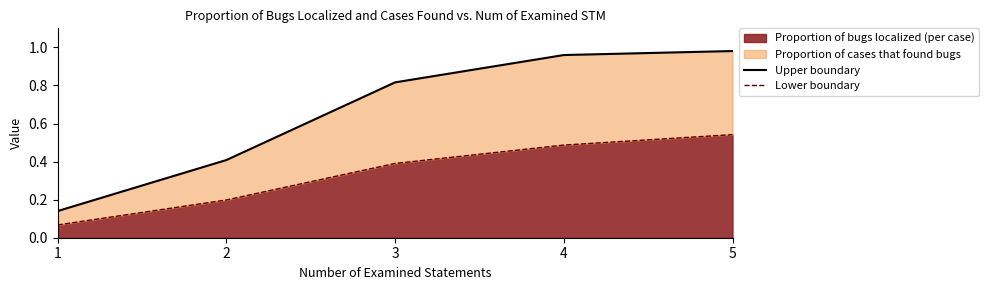

At which category is the sum across all series the highest?

5